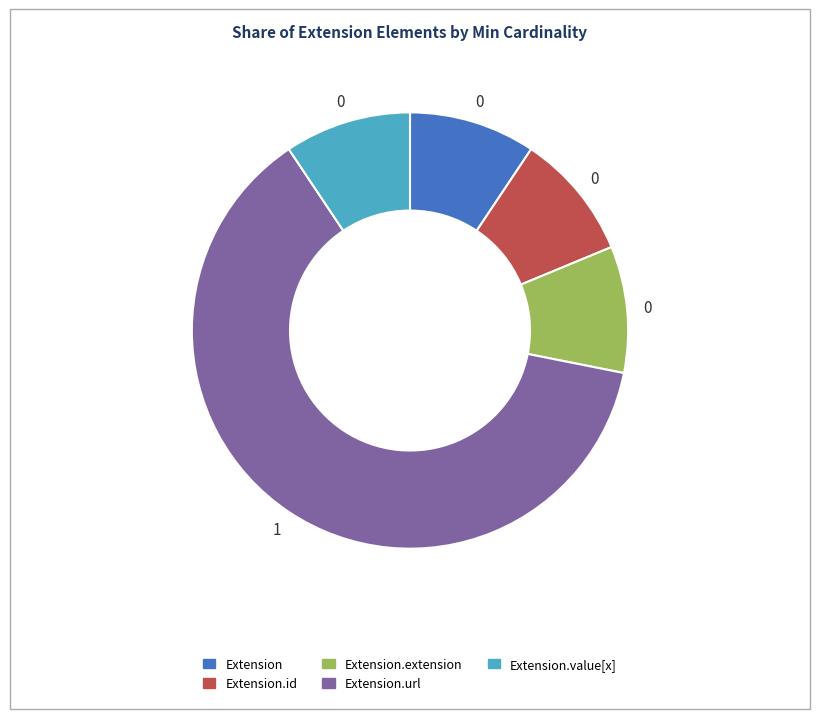

Is there any slice that represents more than half of the pie?

Yes